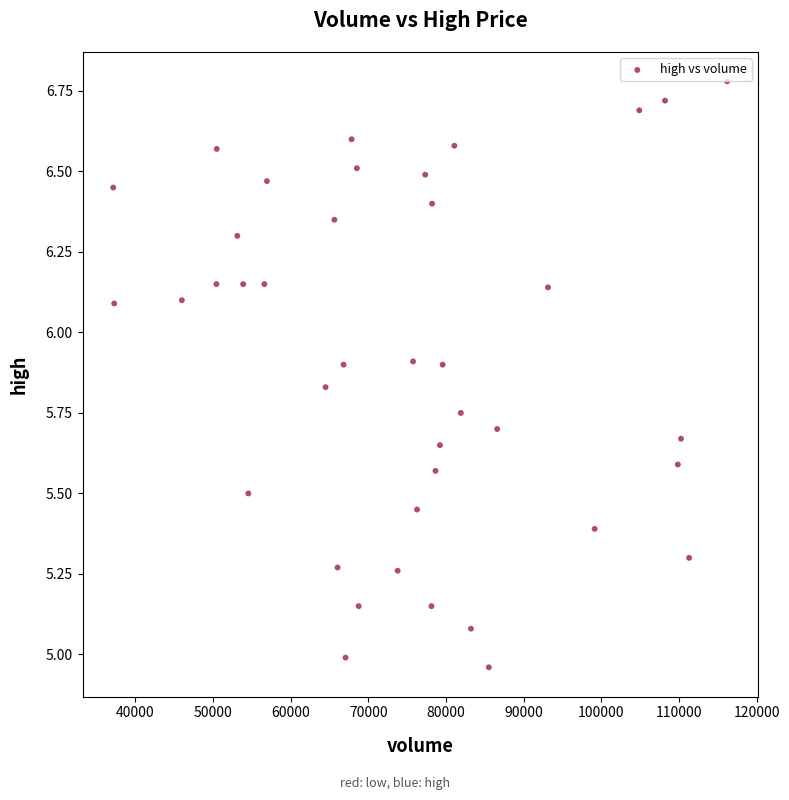

What is the range of Y values (max minus min)?

1.8